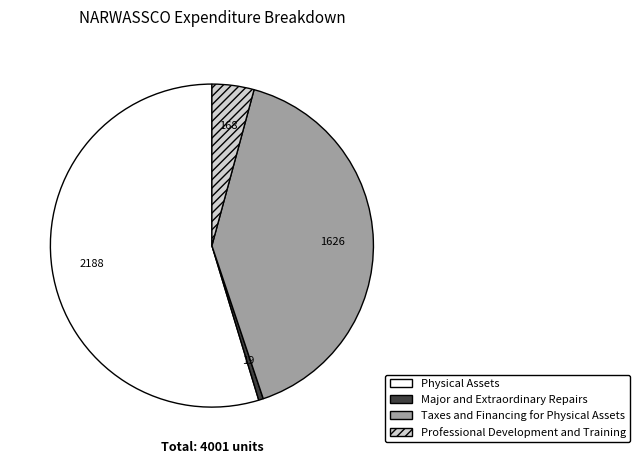

Is there a majority slice in this chart?

Yes